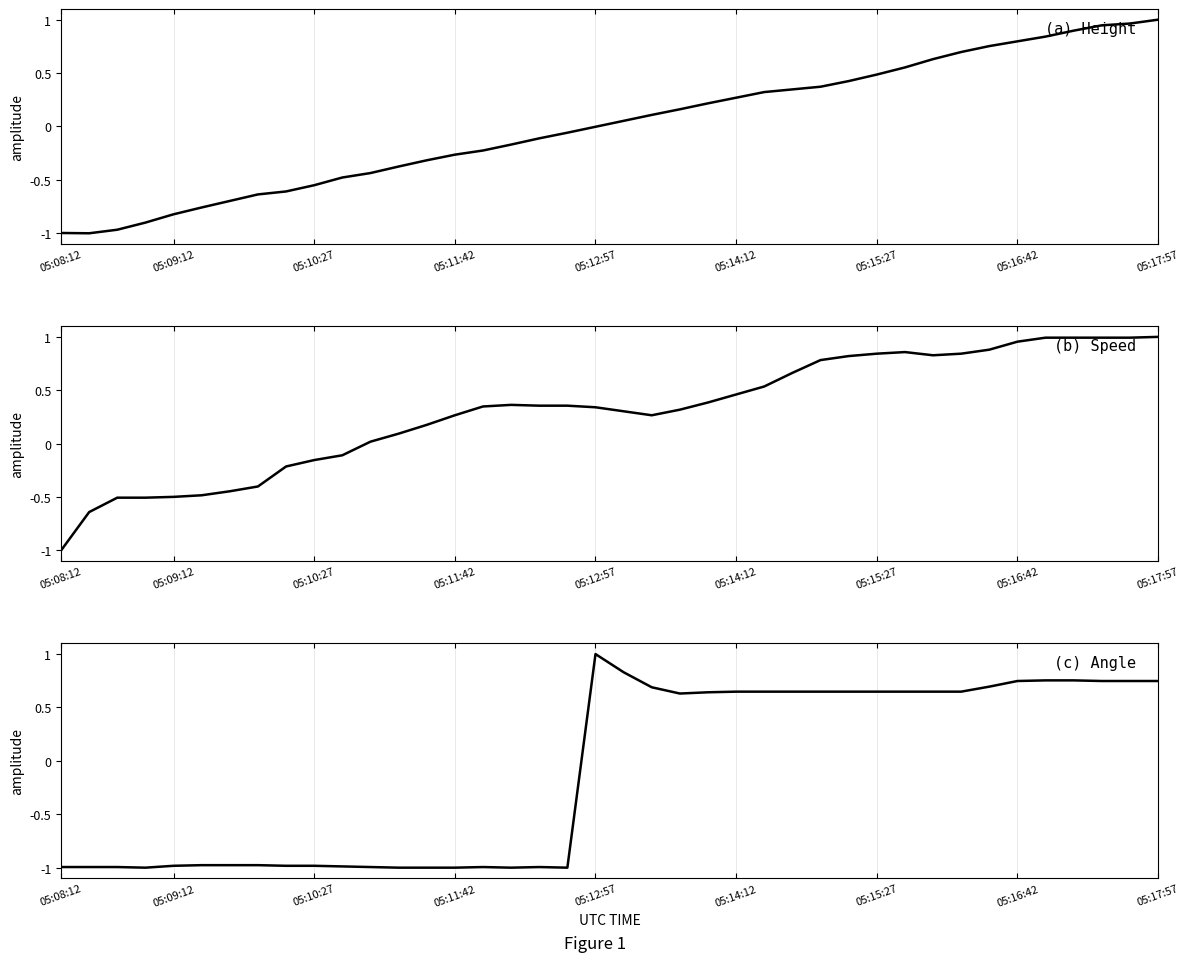

Is this an area chart (filled region under the line)?

No